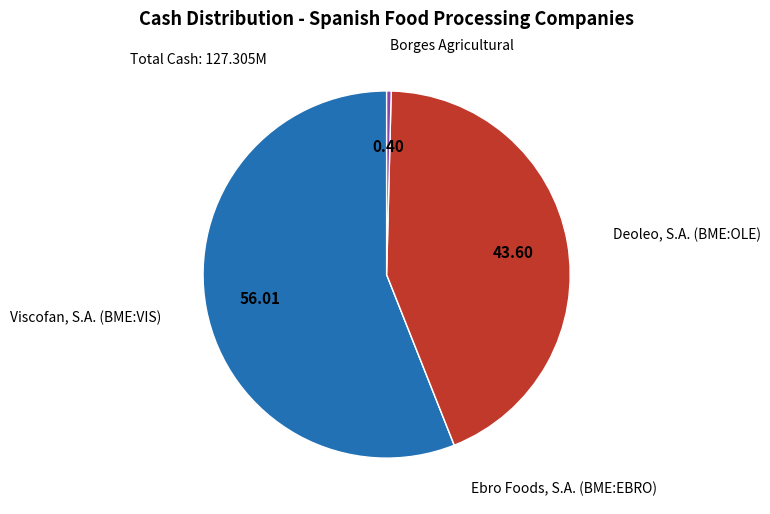

Does any single category account for the majority?

Yes